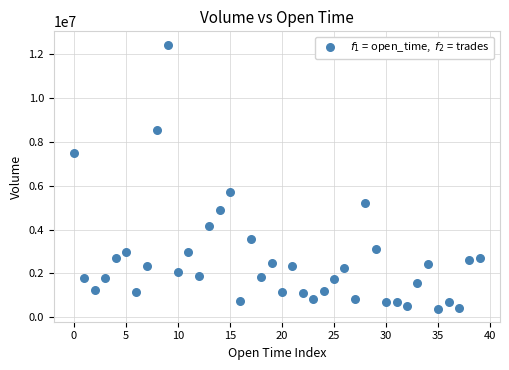

What Y value in the scatter plot is closest to 6421593?

5701370